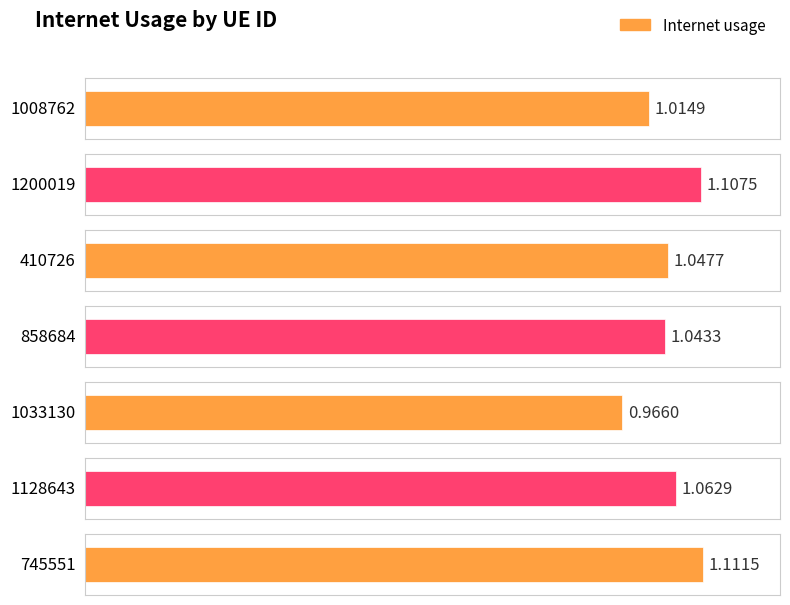

Reading left to right, transcribe all the data shown in this chart.

1008762=1.0	1200019=1.1	410726=1.0	858684=1.0	1033130=1.0	1128643=1.1	745551=1.1